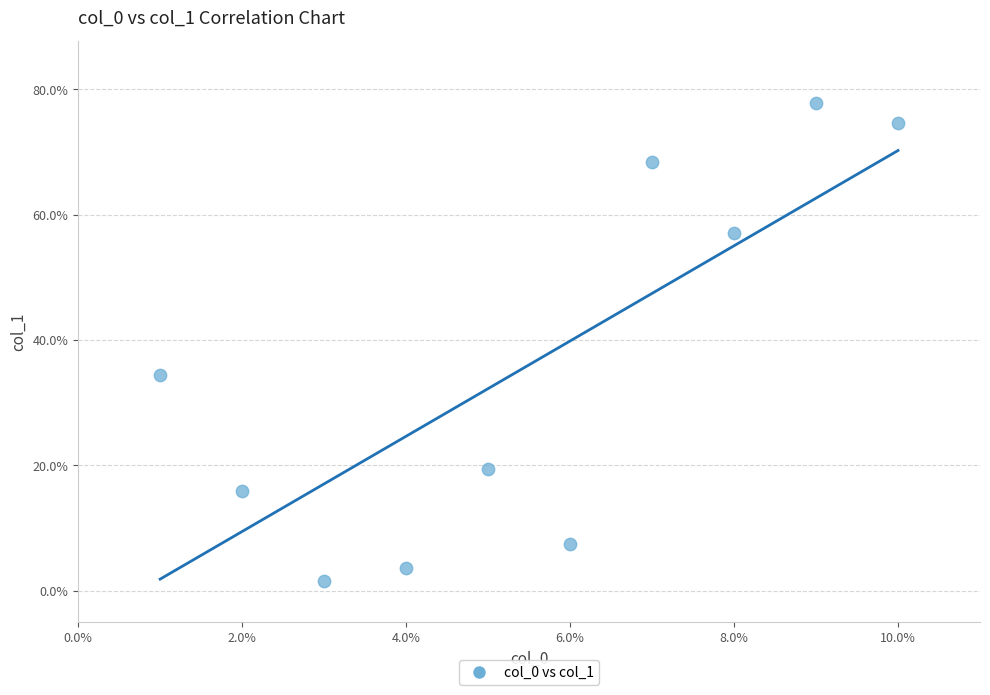

What Y value in the scatter plot is closest to 39?

34.5